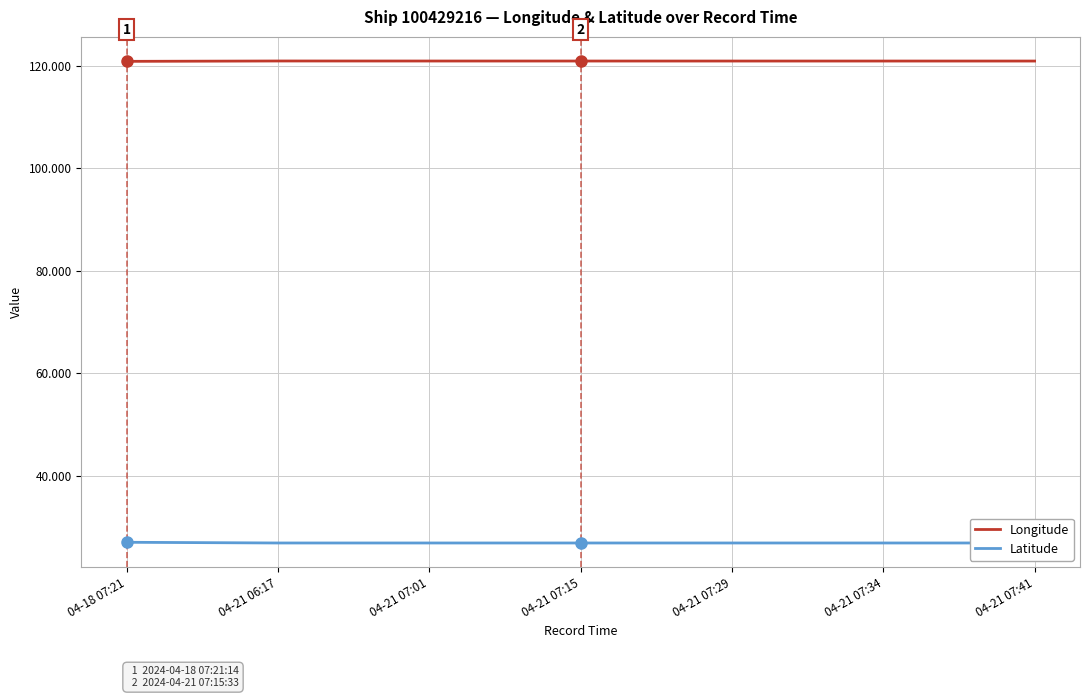

True or false: Latitude and Longitude cross at least once.

False